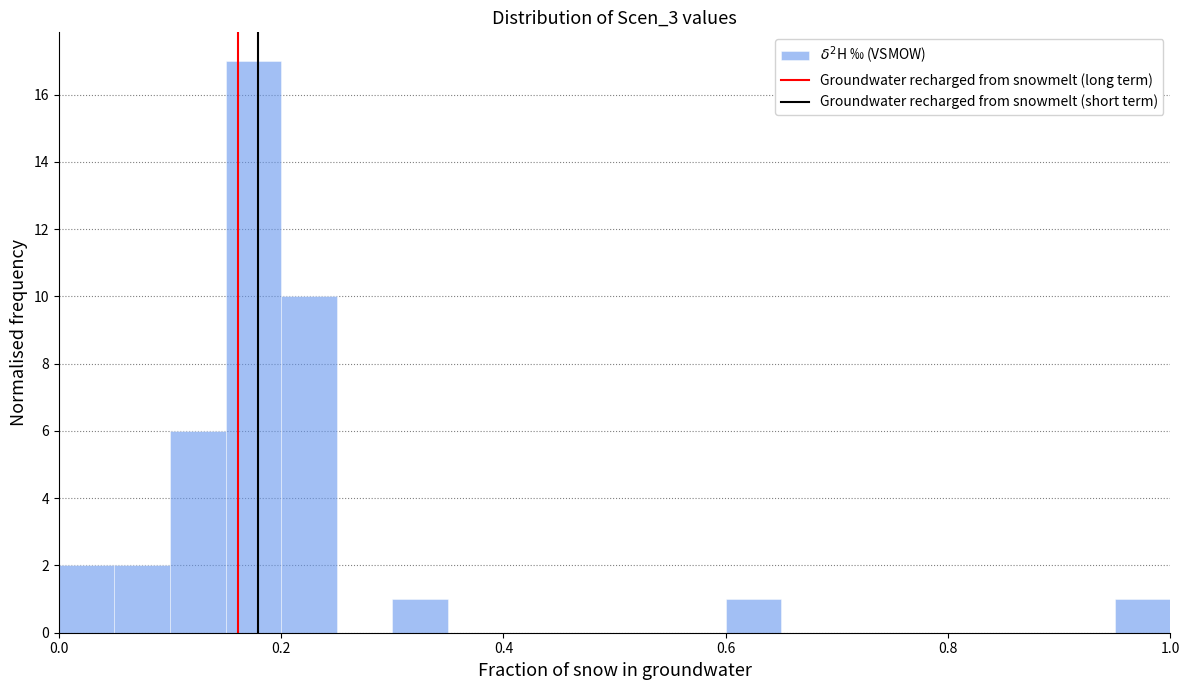

Around what value on the x-axis is the tallest bar? Give the approximate position of its centre, as read against the axis.

0.18